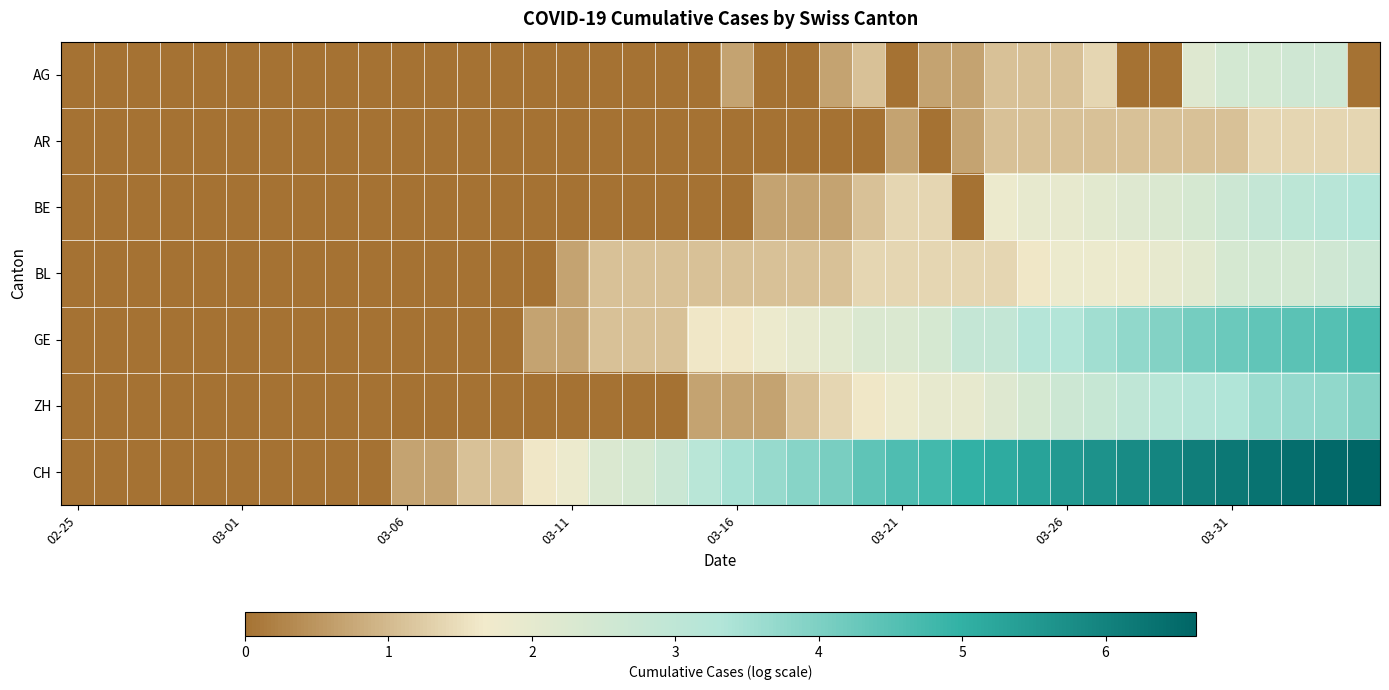

Which series has the widest spread of values?

CH